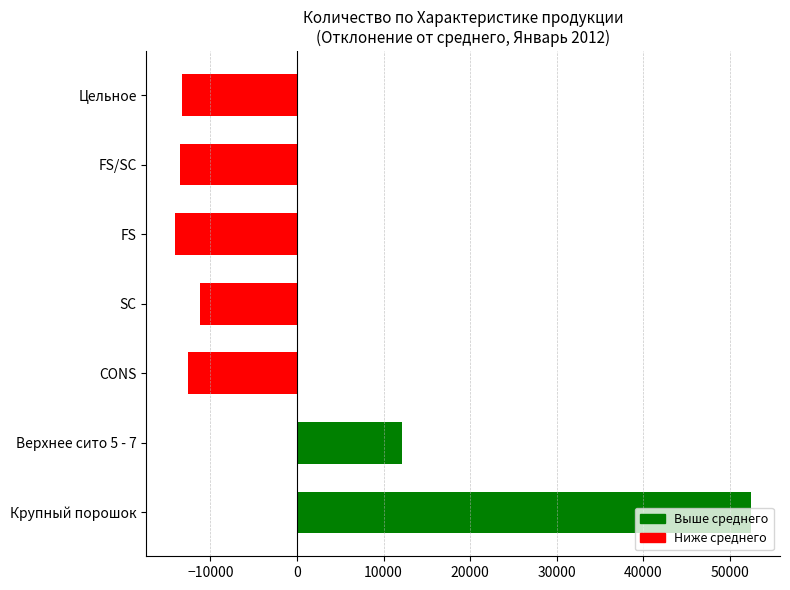

What is the difference between the second highest and second lowest values?

25587.7